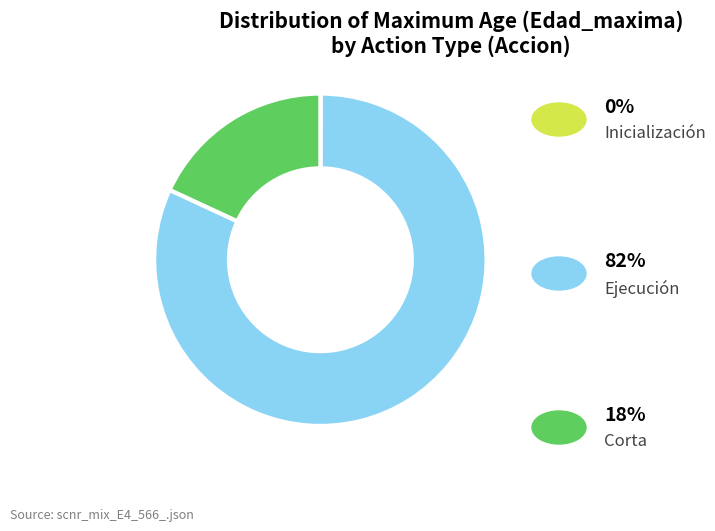

Does any single category account for the majority?

Yes